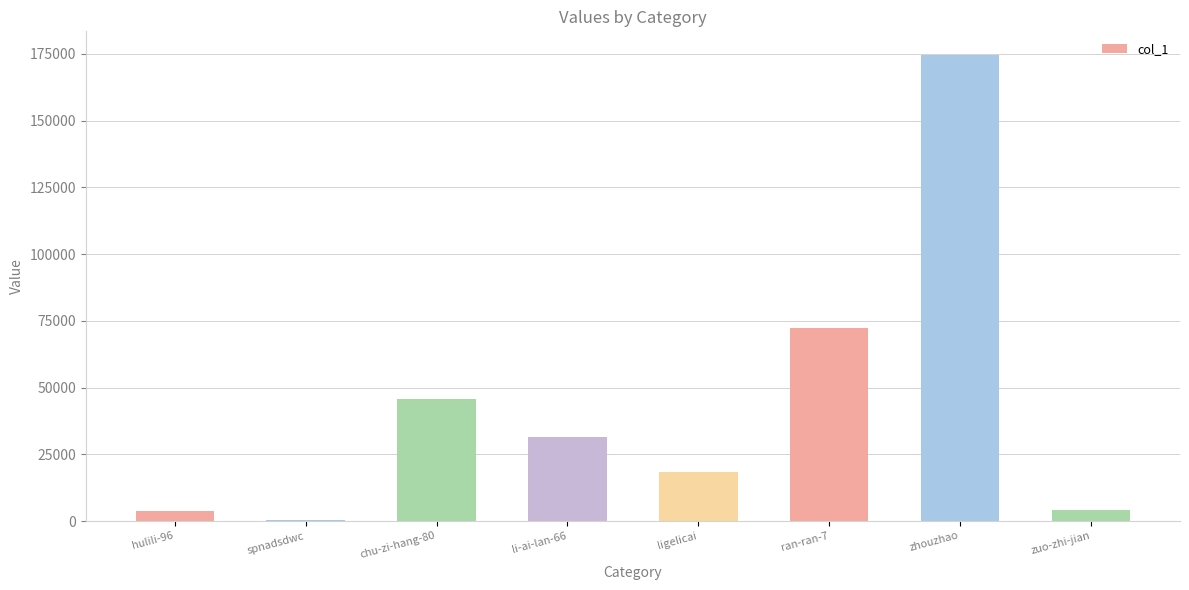

Approximately how many times larger is the value at ran-ran-7 compared to zuo-zhi-jian?

17.6